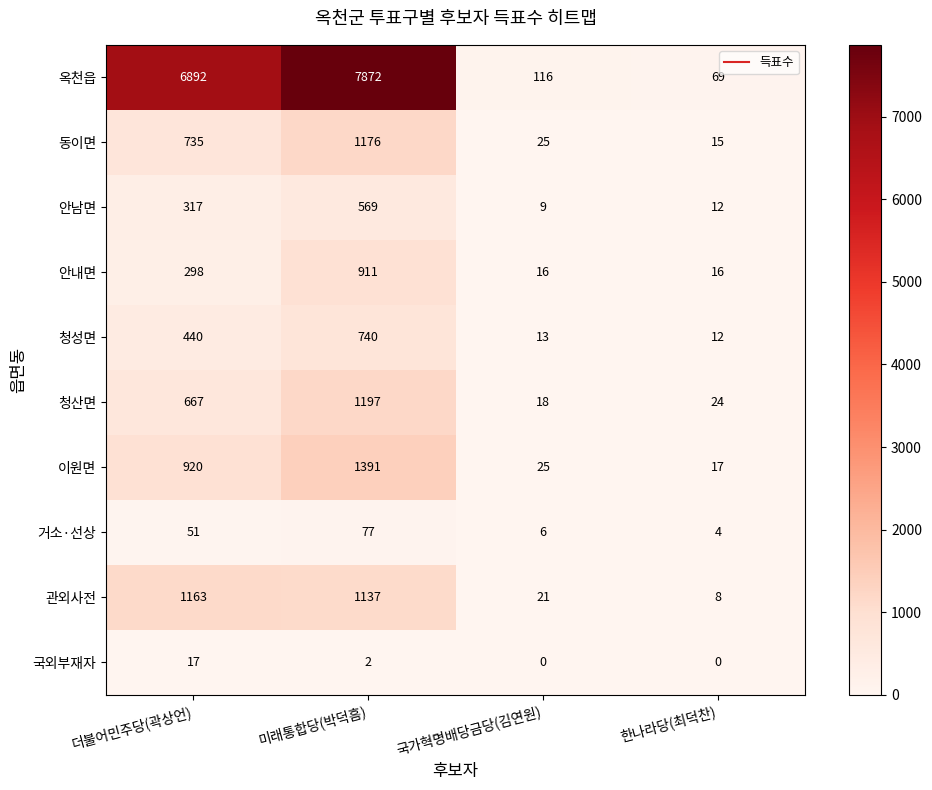

What is the maximum value shown in the chart?

7872